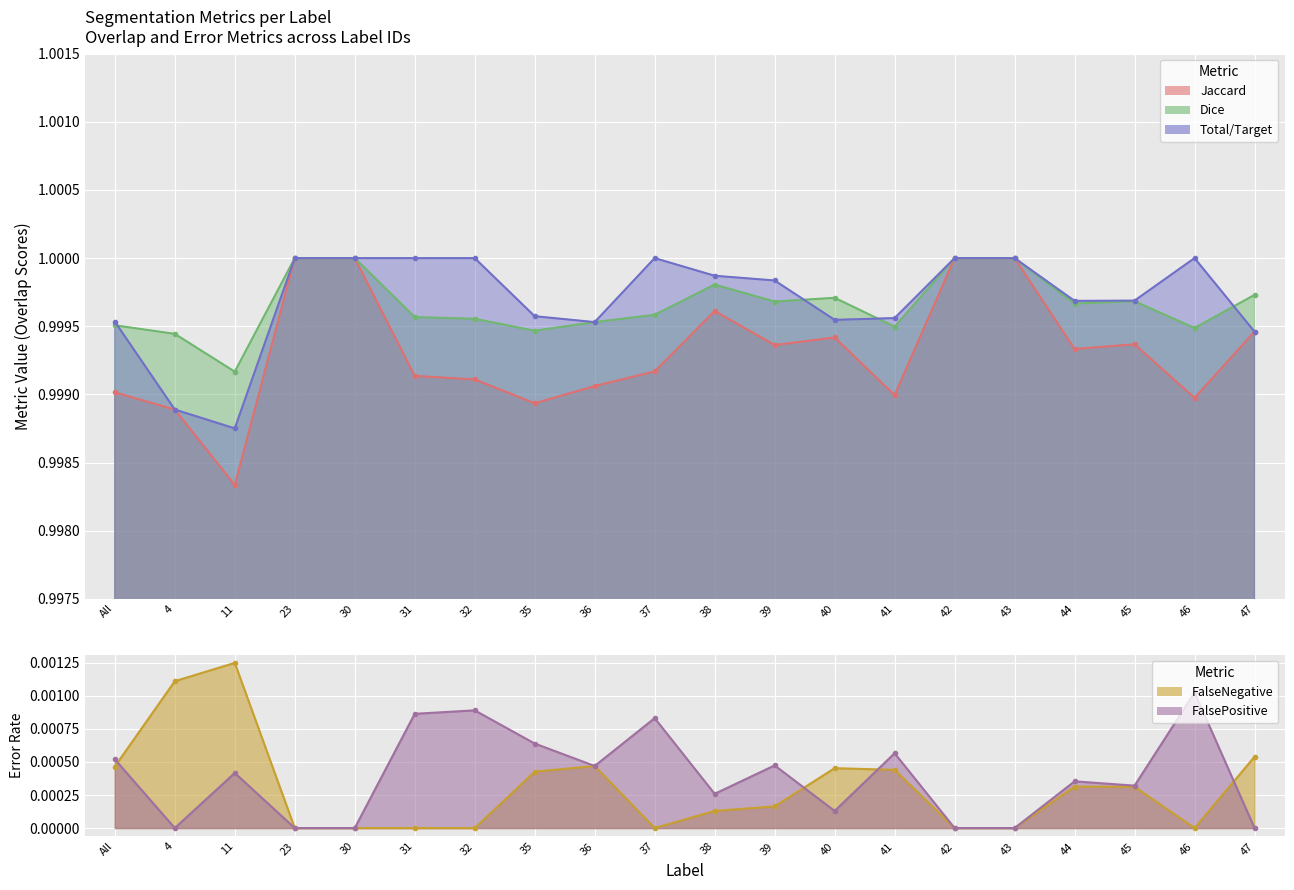

Is the value of Jaccard at 32 greater than the value of Total/Target at 45?

No